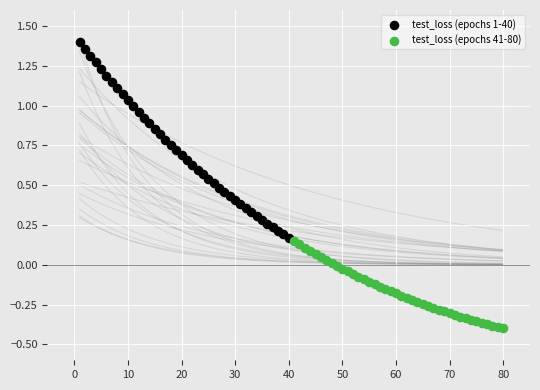

Which series contains the highest Y value?

test_loss (epochs 1-40)